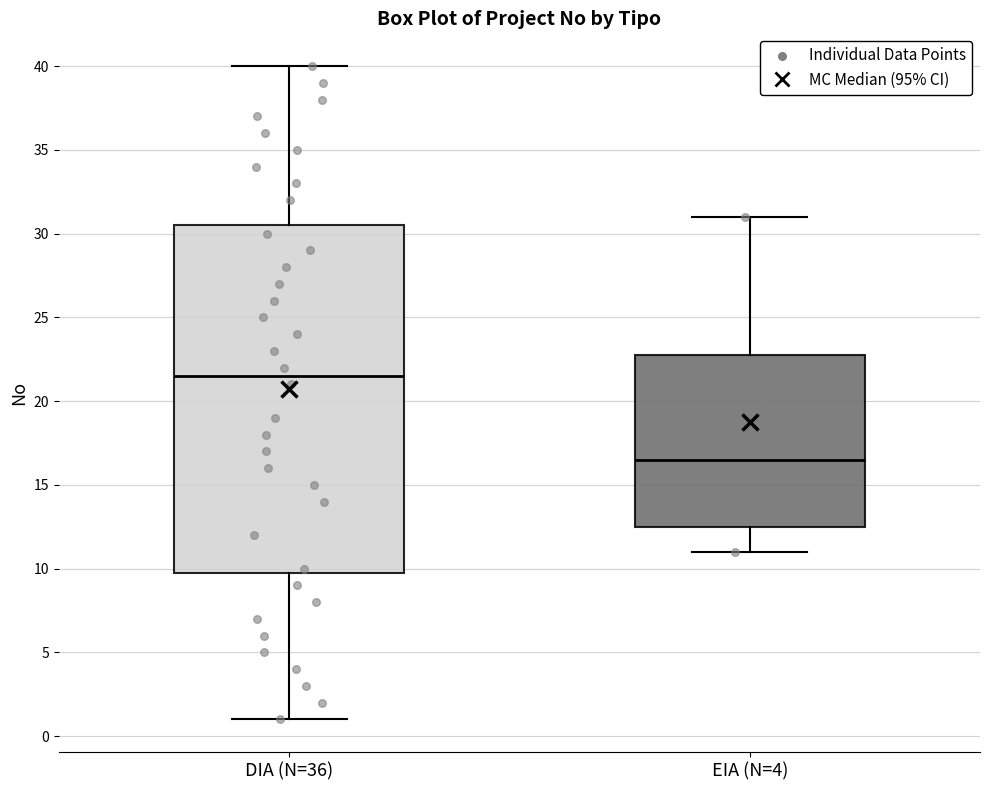

Comparing the boxes themselves (not the whiskers), which one is the tallest?

DIA (N=36)